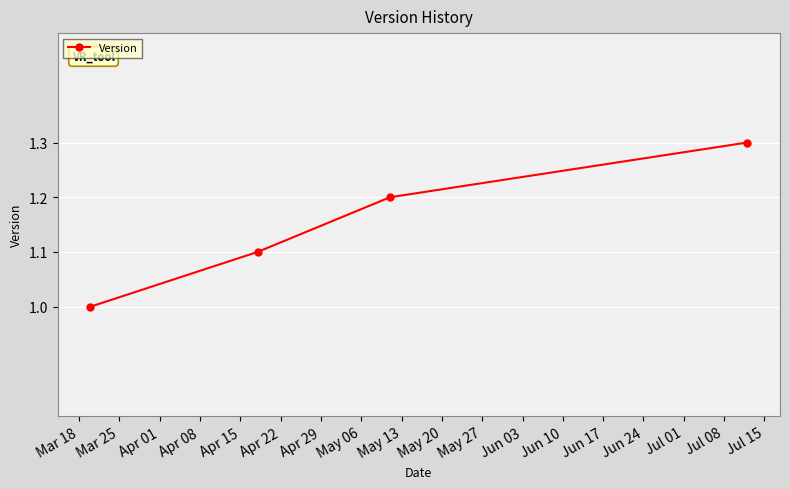

What is the sum of all values?

4.6